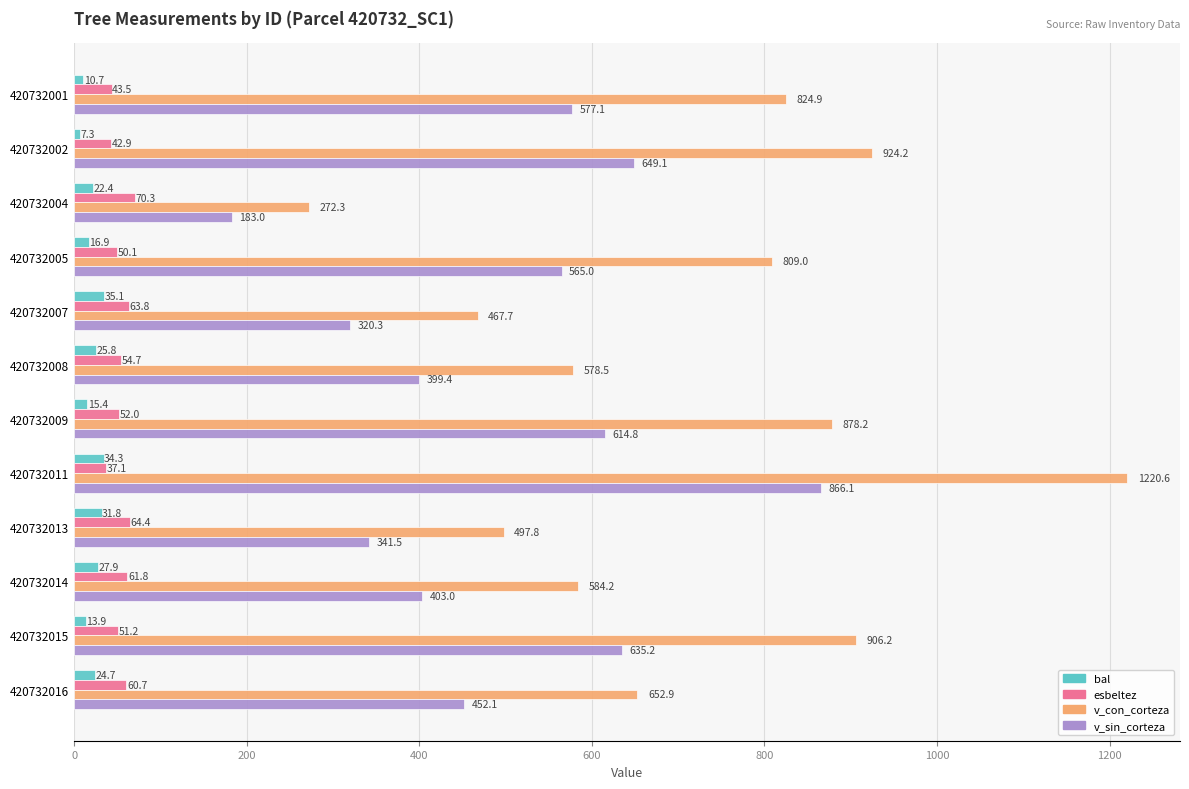

What is the difference between the second highest and minimum values in the bal series?

27.0